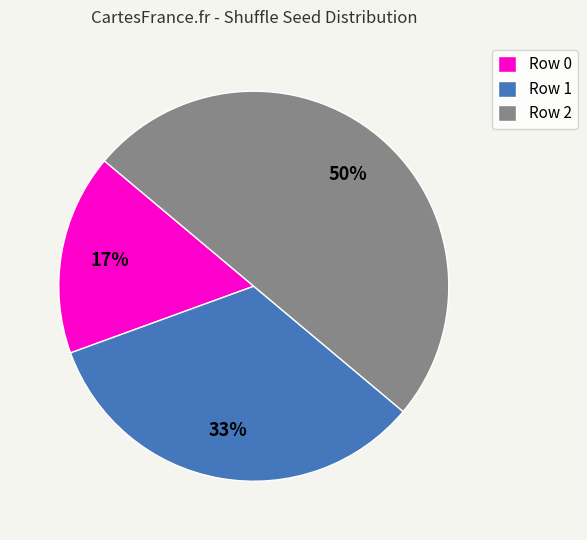

To the nearest percent, what percentage of the pie is Row 2?

50%